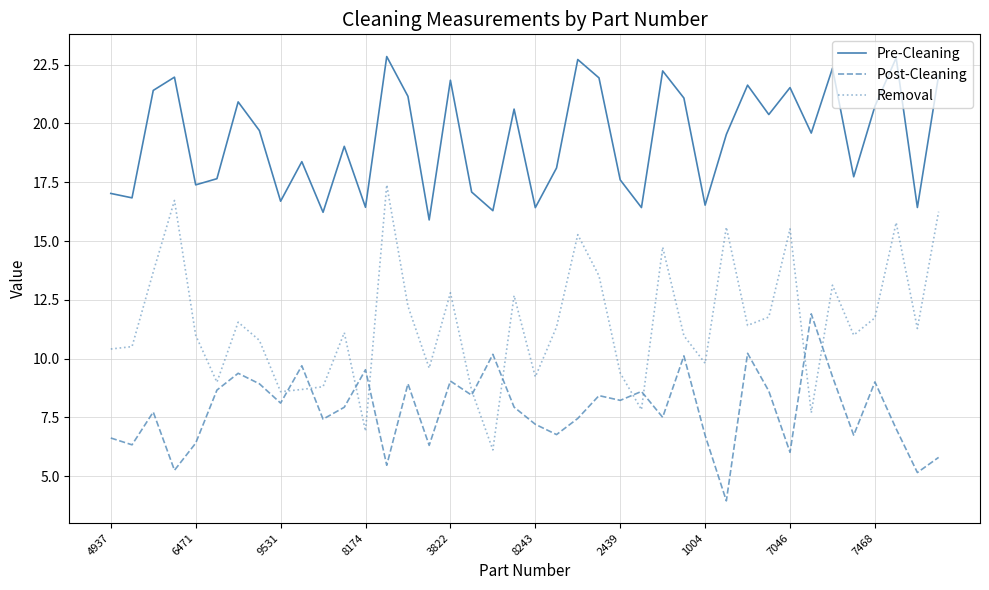

Does the chart have visible grid lines?

Yes